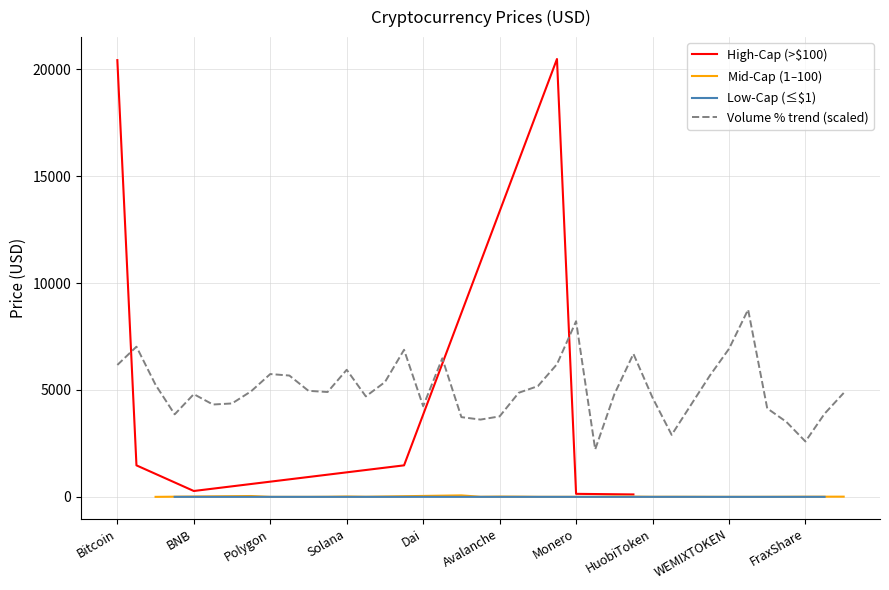

Which has a higher value, Hedera or LidoDAOToken?

LidoDAOToken